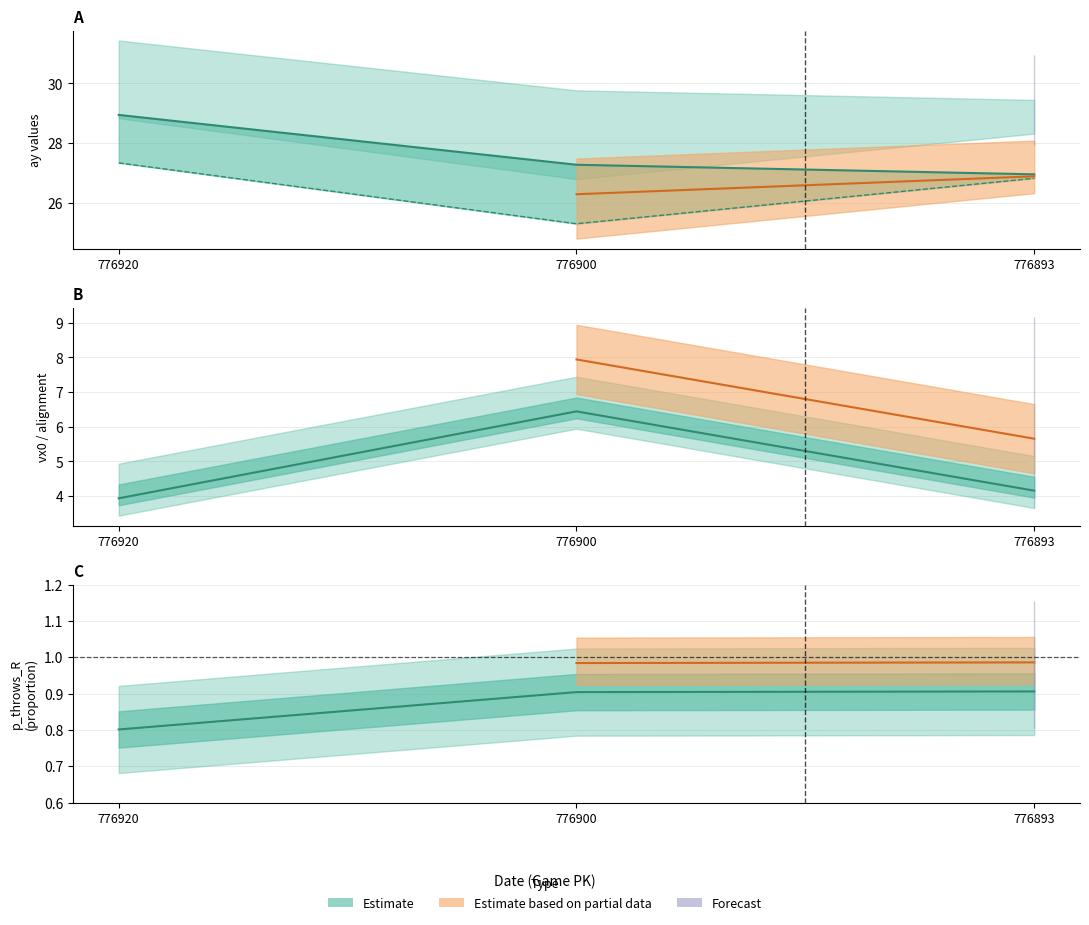

What is the sum of all ay_top values?

83.2